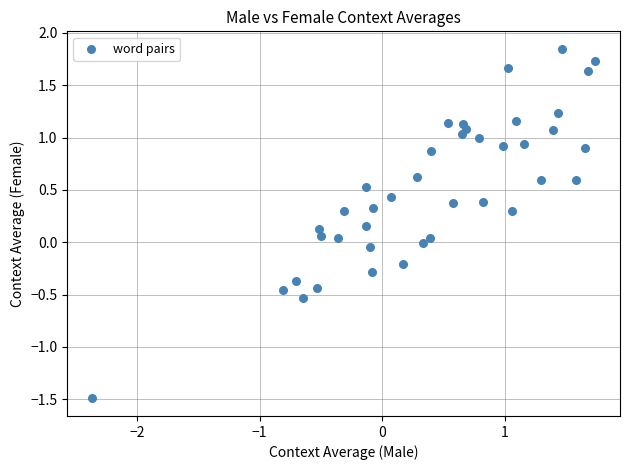

What is the range of X values (max minus min)?

4.1